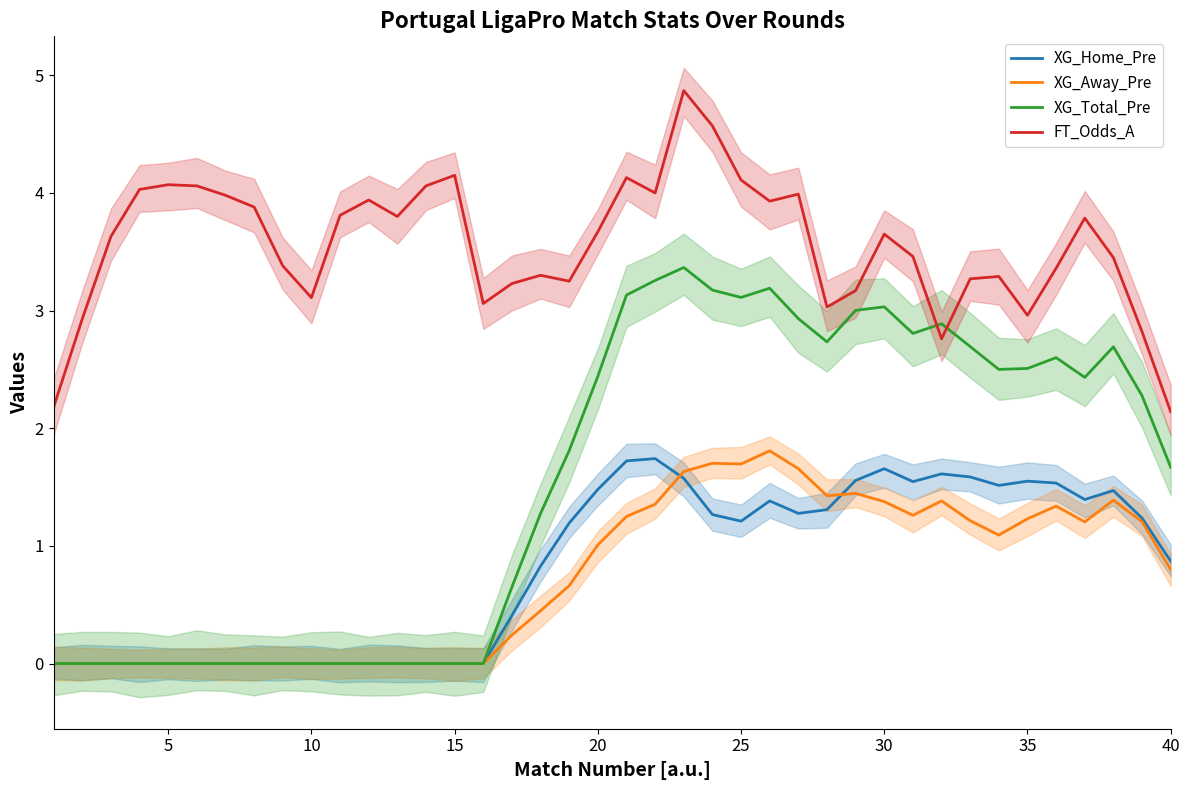

Which series has the largest total across all categories?

FT_Odds_A